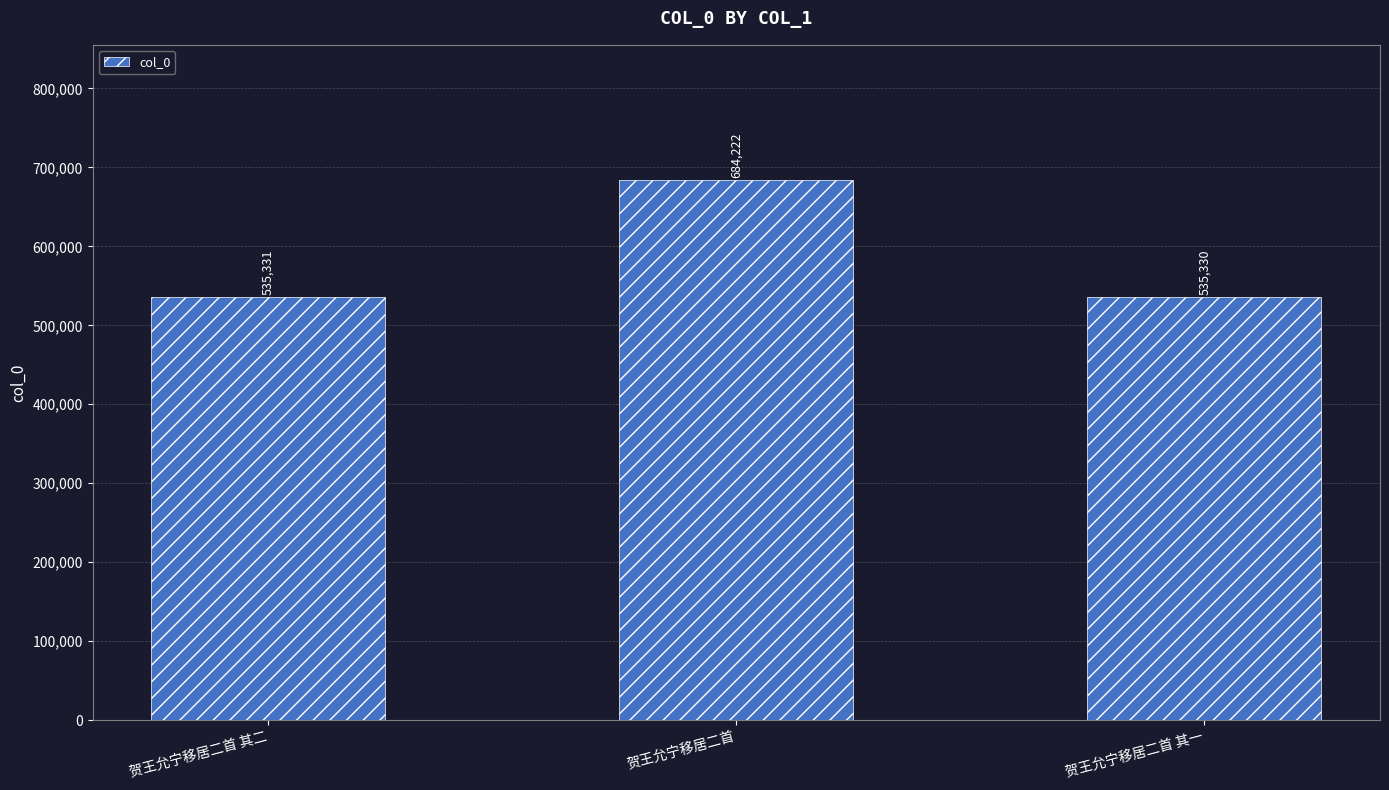

List the labels in order of value, largest first.

贺王允宁移居二首, 贺王允宁移居二首 其二, 贺王允宁移居二首 其一